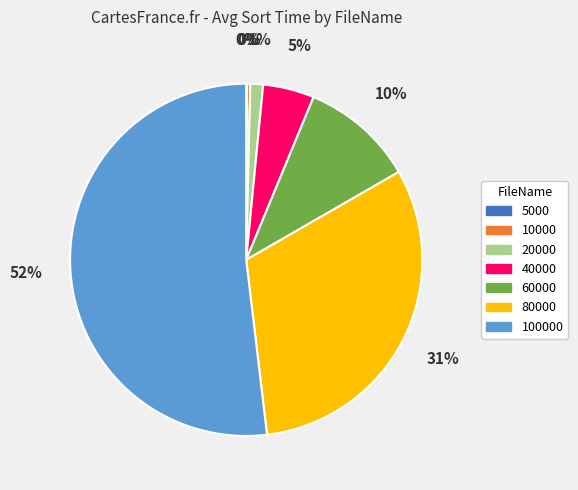

To the nearest percent, what is the average slice percentage?

14%